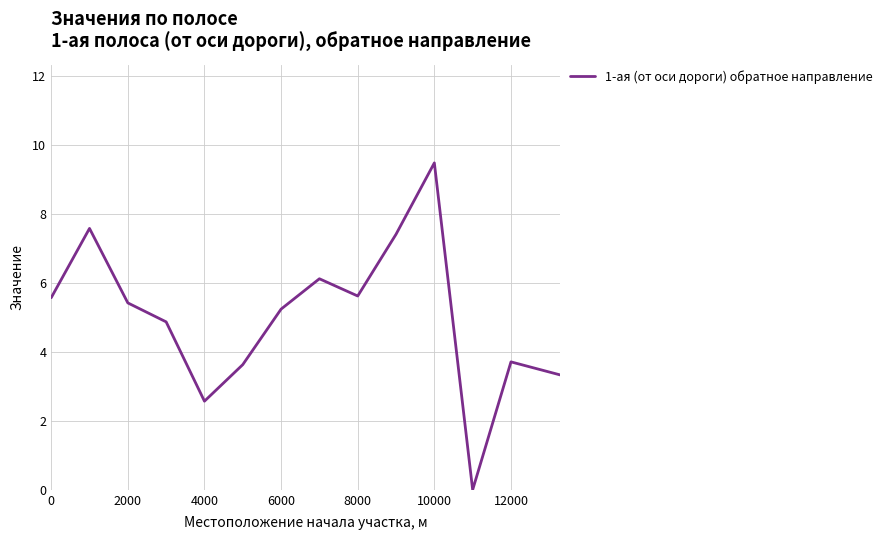

What is the difference between the maximum and minimum values?

9.5